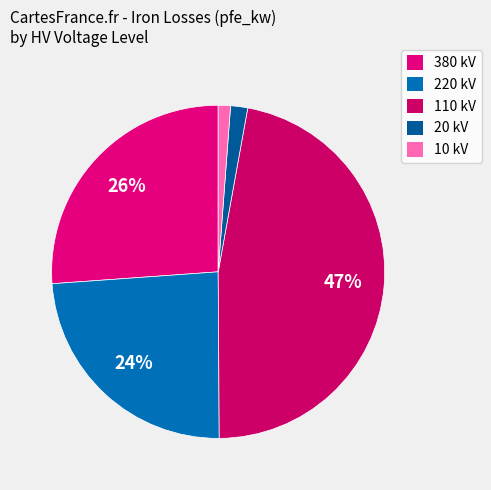

How much of the chart is everything except 110?

52.9%